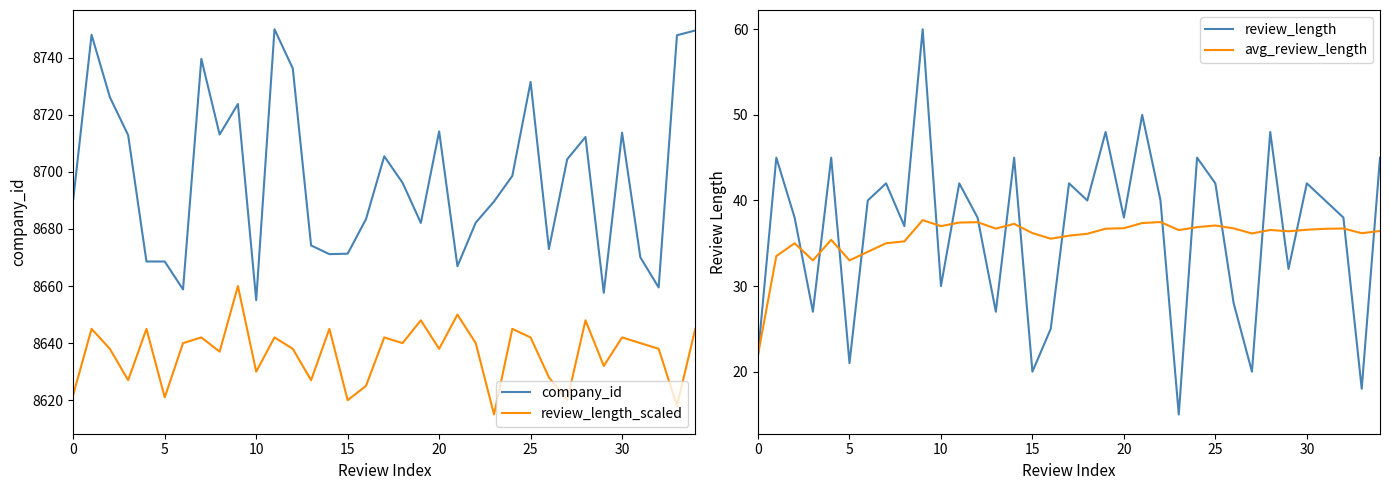

What is the difference between the second highest and second lowest values in the review_length series?

32.0